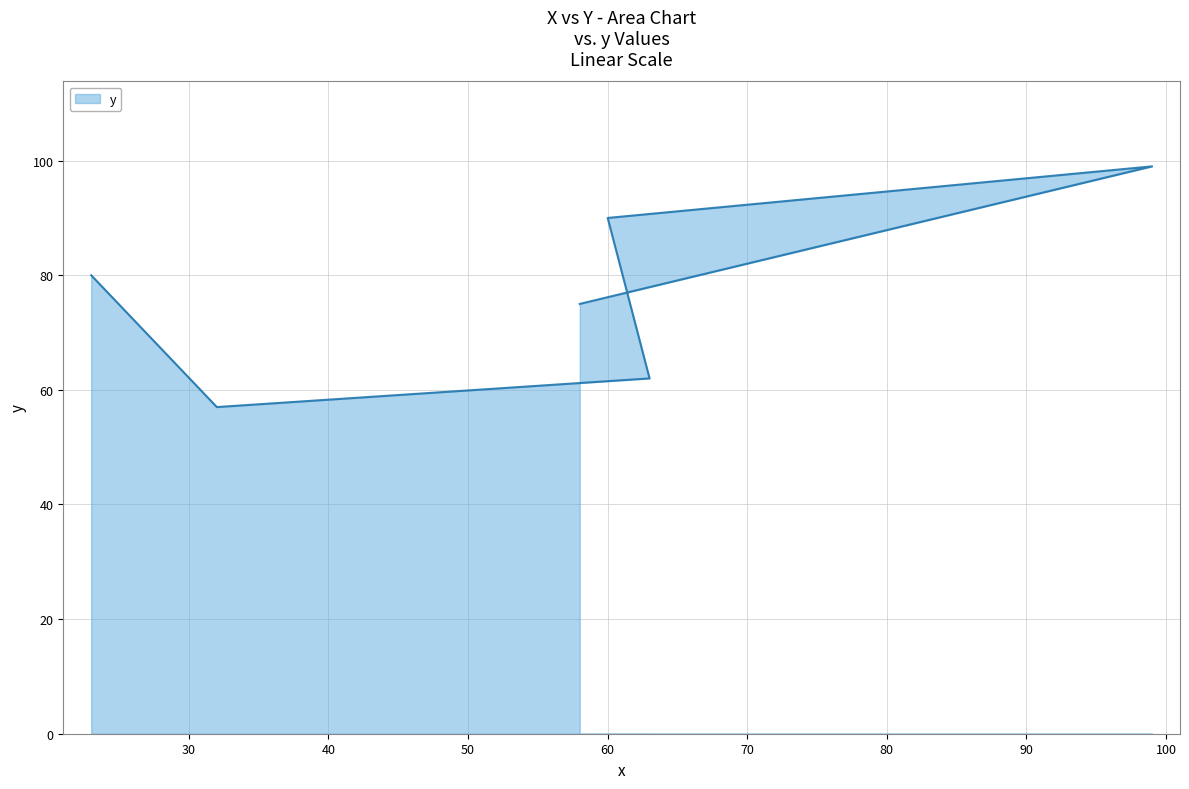

Does the chart display data point markers on the line(s)?

No